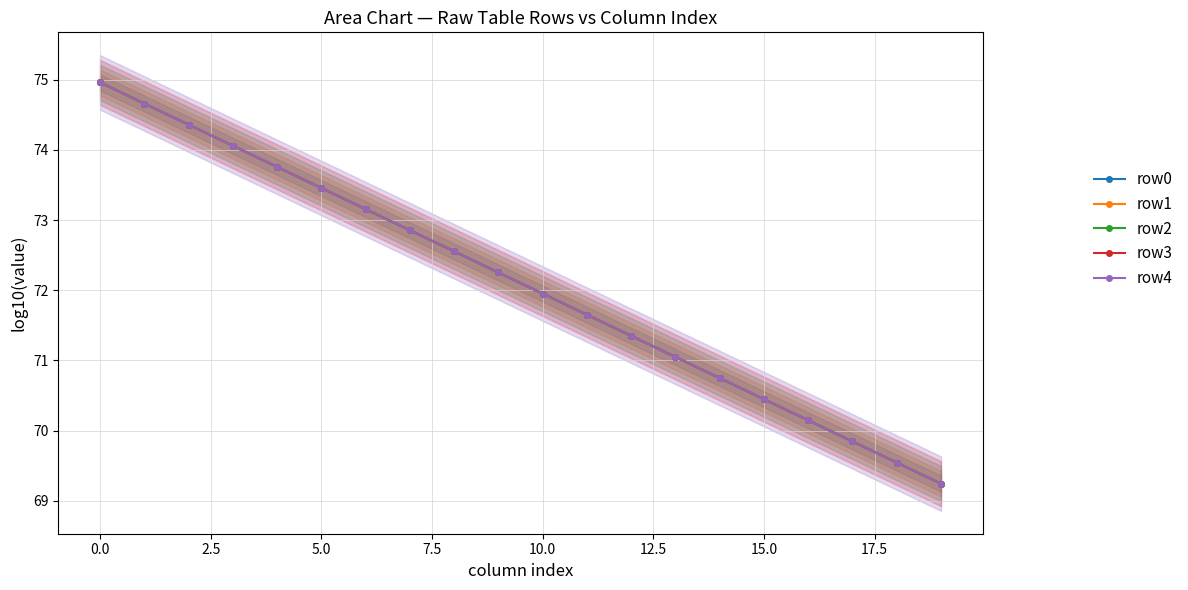

The value of row3 at 10.0 is 72.0. True or false?

True